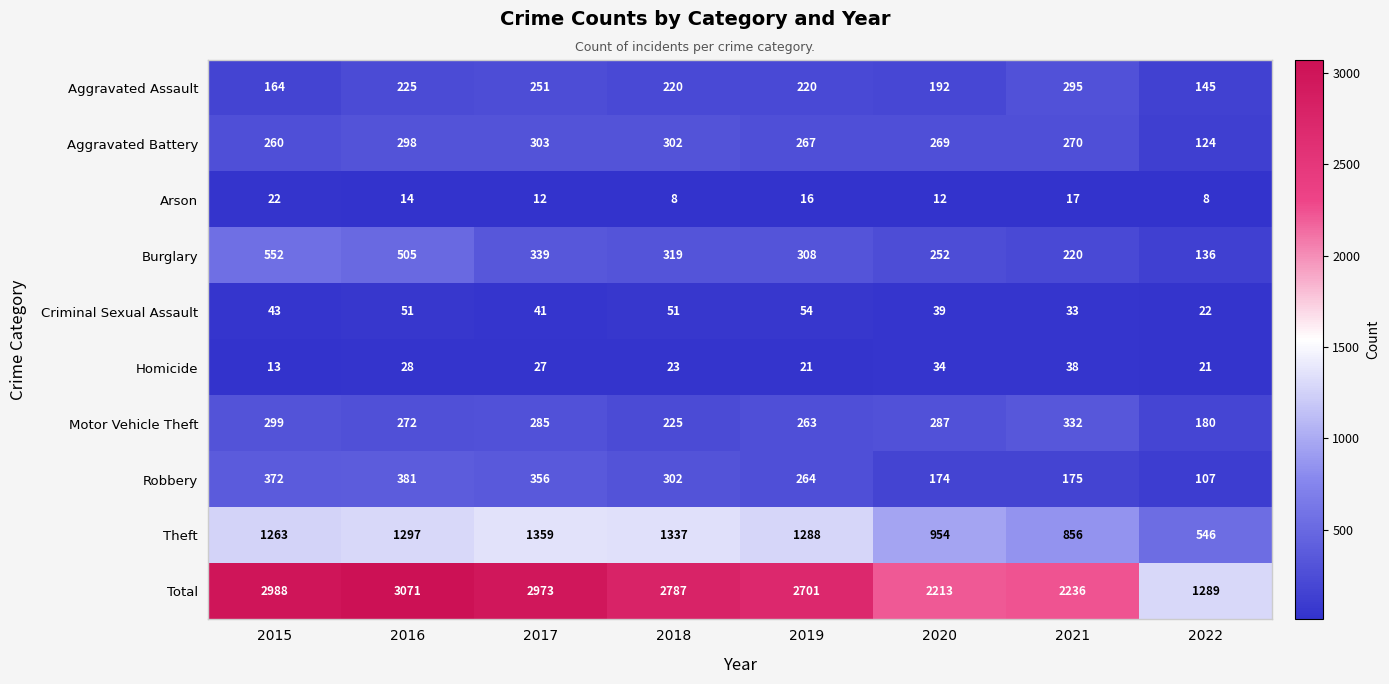

Where is Criminal Sexual Assault nearest to the value 38?

2020